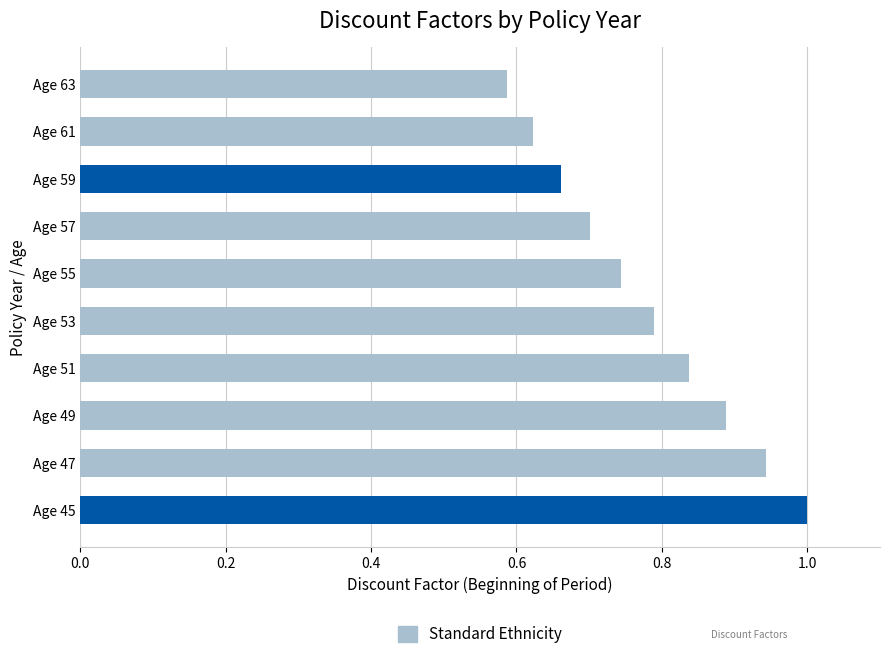

What is the sum of all values?

7.8